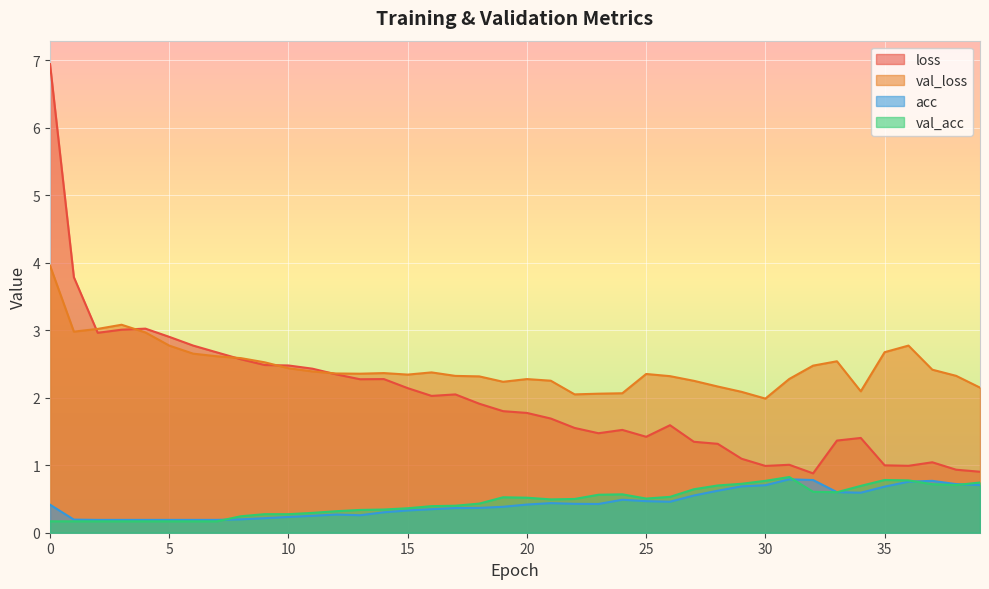

What is the average value of the acc series?

0.4